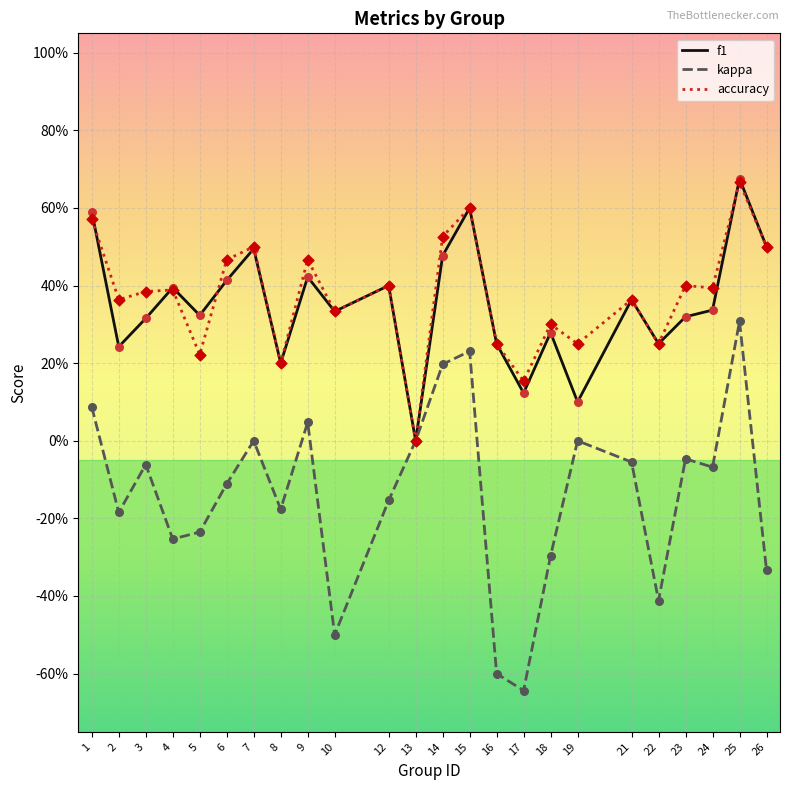

What are all the series names shown in the legend?

f1, kappa, accuracy